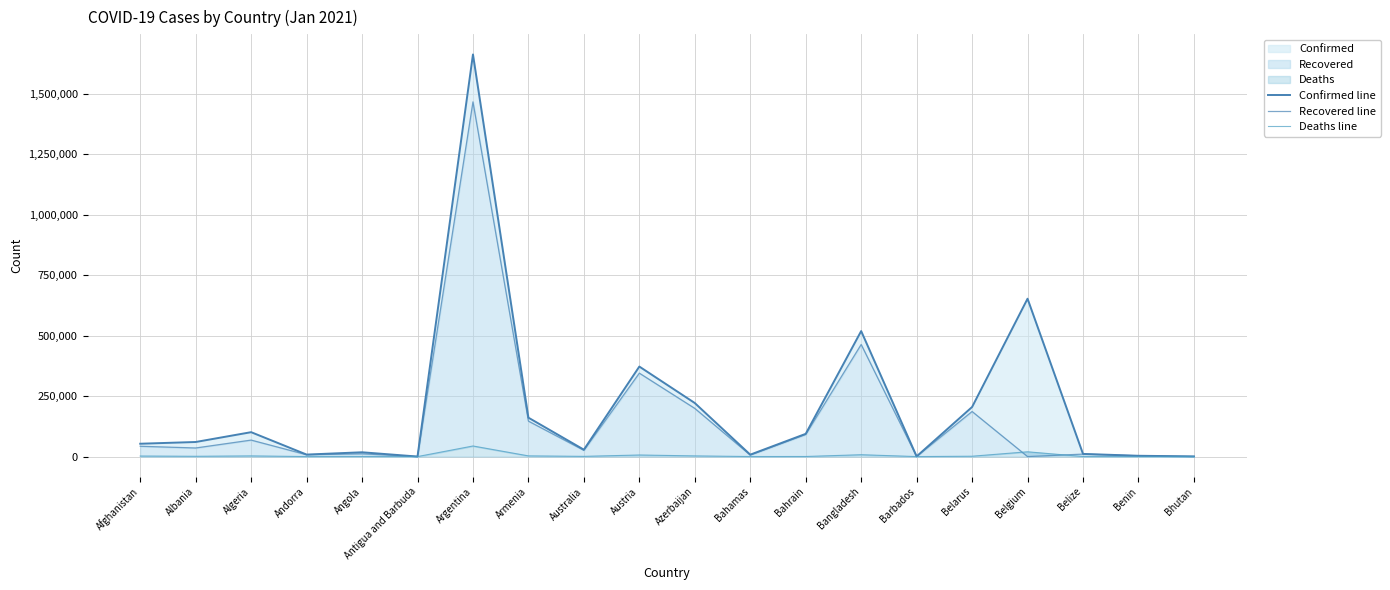

Which has a higher value, Antigua and Barbuda or Benin?

Benin